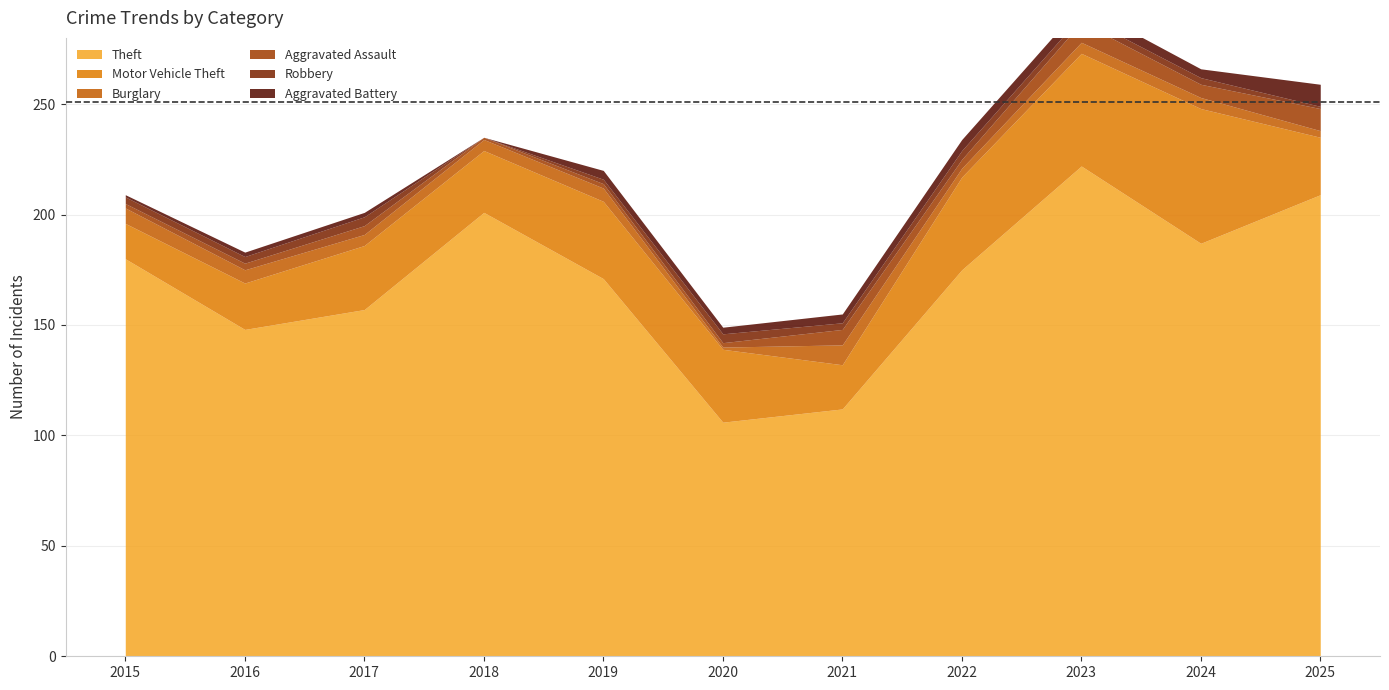

What is the difference between the highest and lowest values at 2020?

105